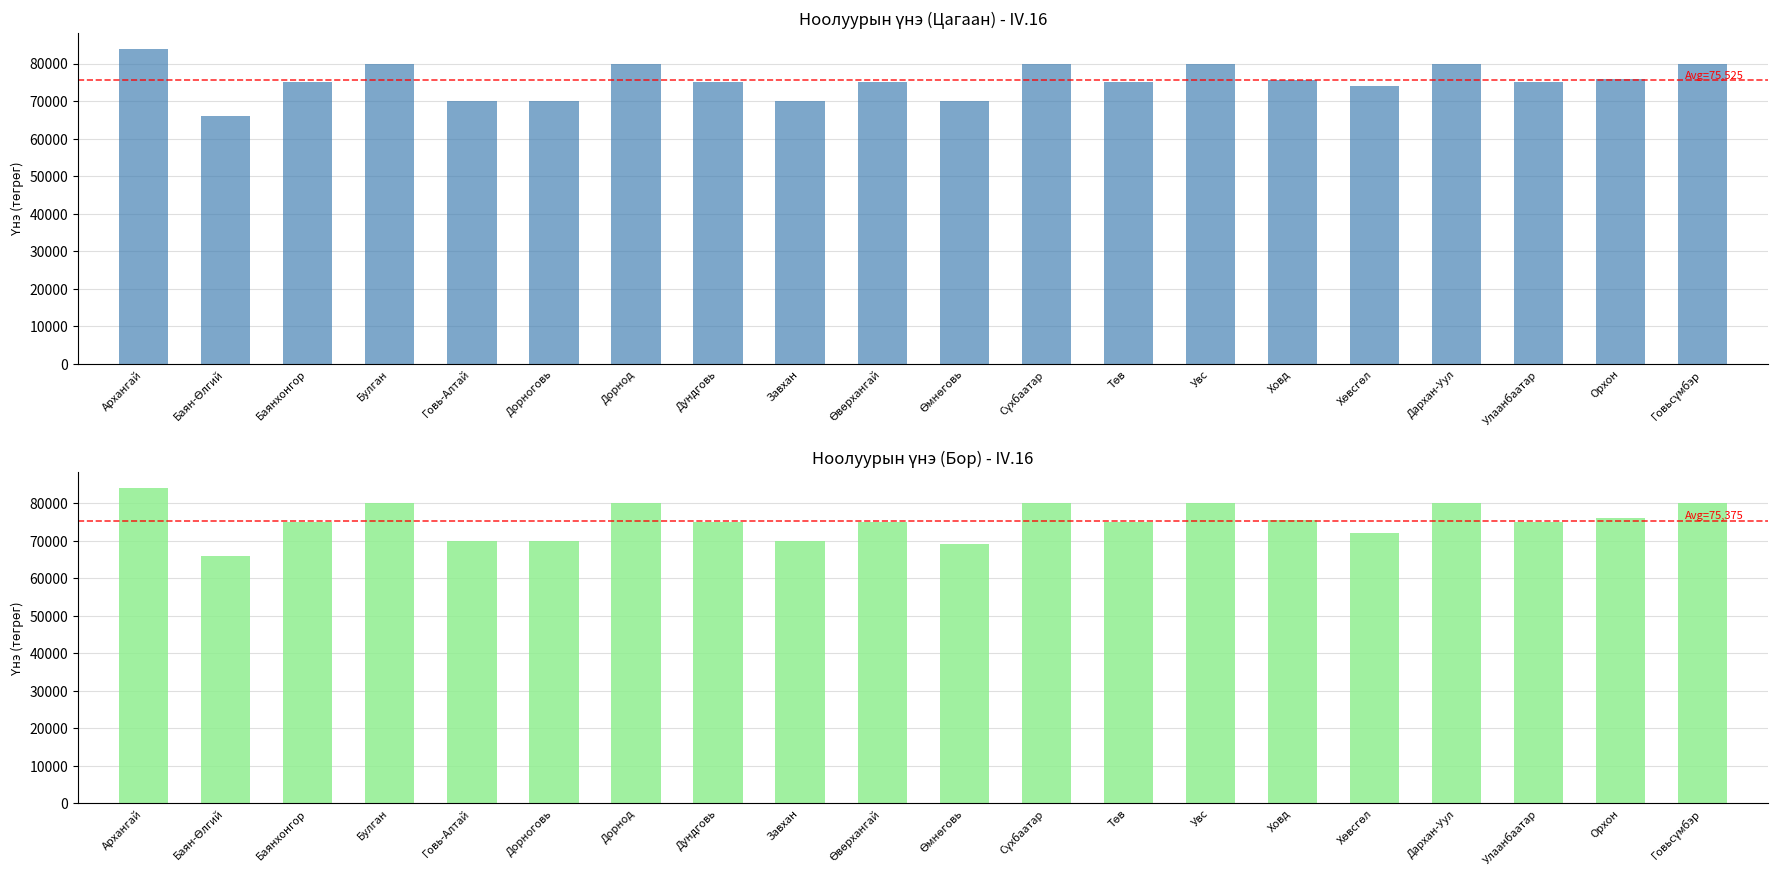

Is the value of Цагаан (IV.16) at Ховд greater than the value of Бор (IV.16) at Баян-Өлгий?

Yes